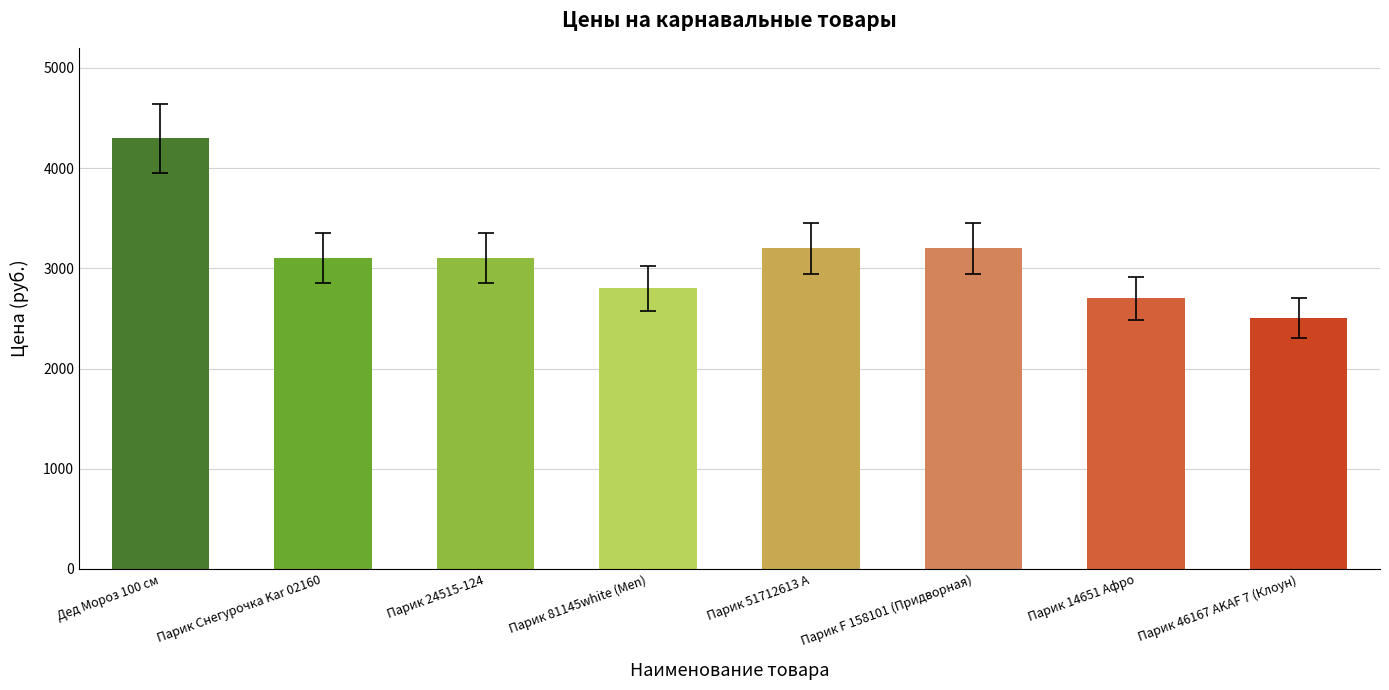

What is the minimum value shown in the chart?

2500